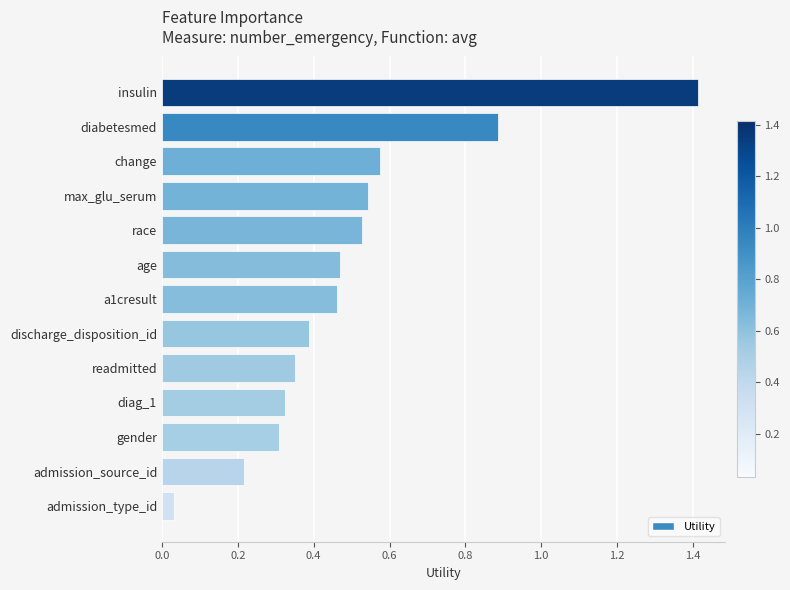

Does the chart contain stacked bars?

No